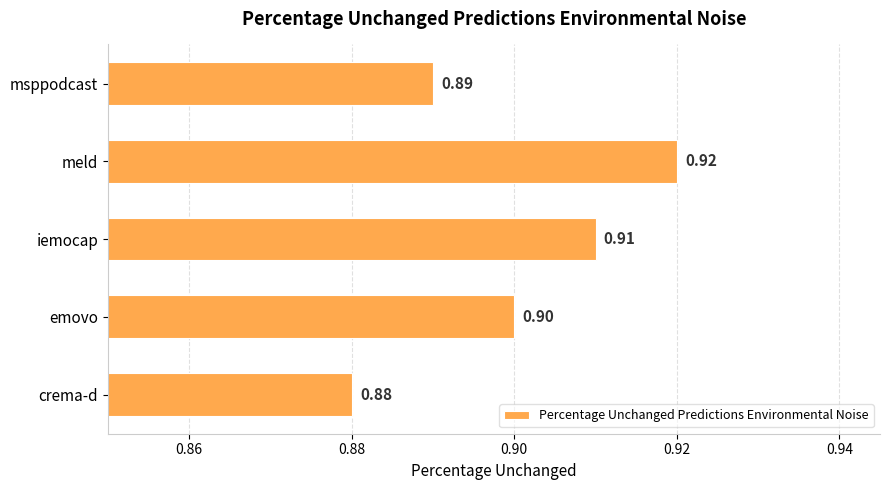

At which category does the chart reach its minimum across all series?

crema-d